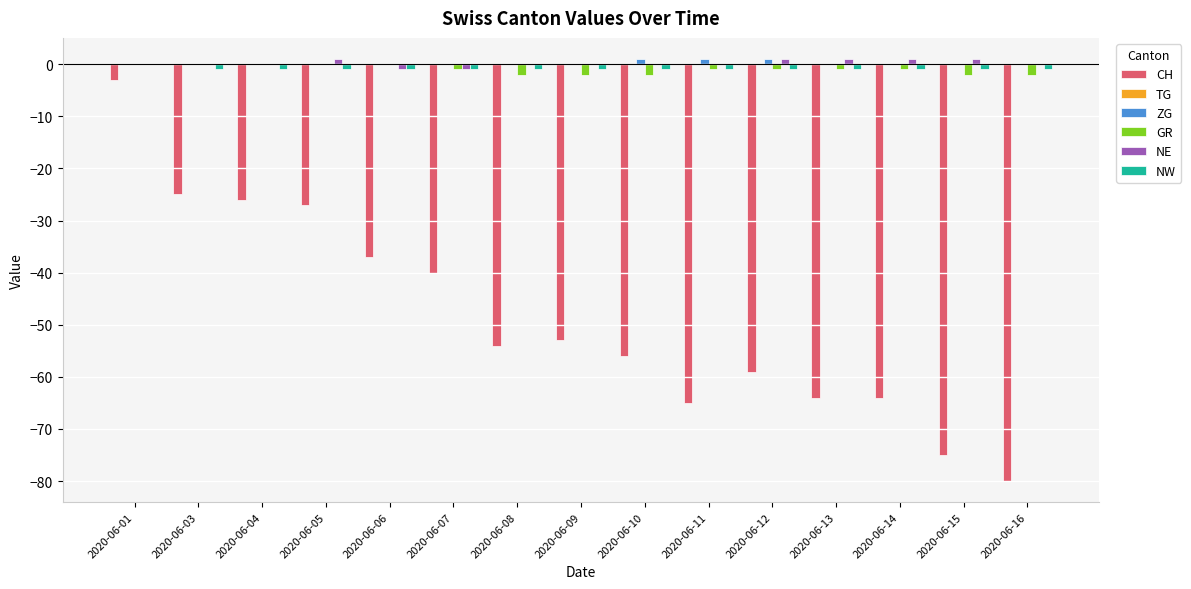

Is it true that ZG equals 0 at 2020-06-08?

True